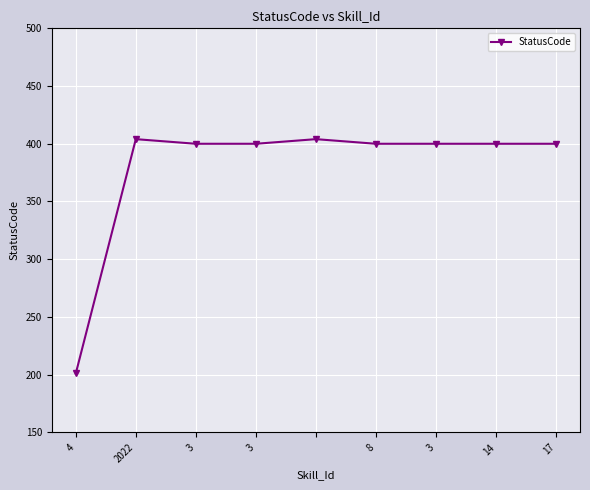

Does the chart display data point markers on the line(s)?

Yes